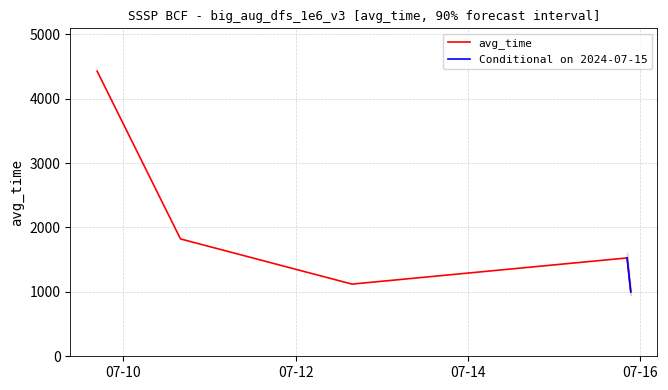

What is the difference between the maximum and minimum values in the min series?

3427.3